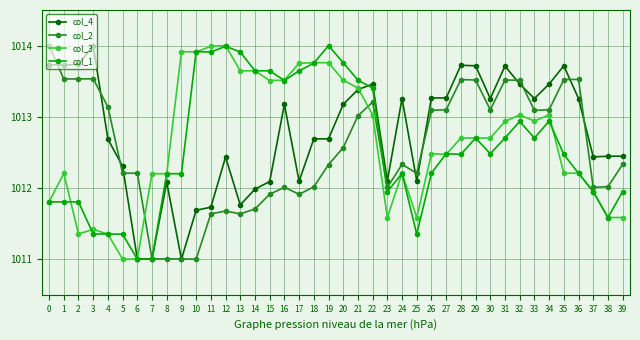

What is the value of the col_2 point at the 35th from the left?

1013.1